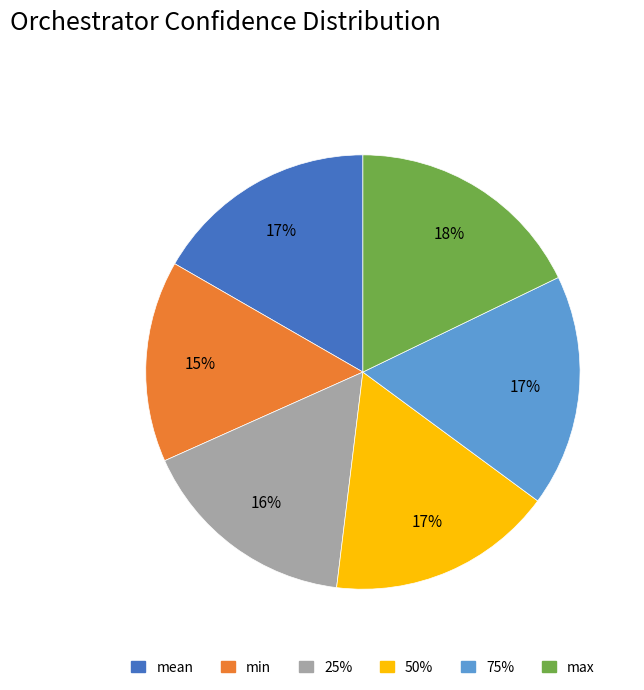

Does 75% represent more than half of the total?

No